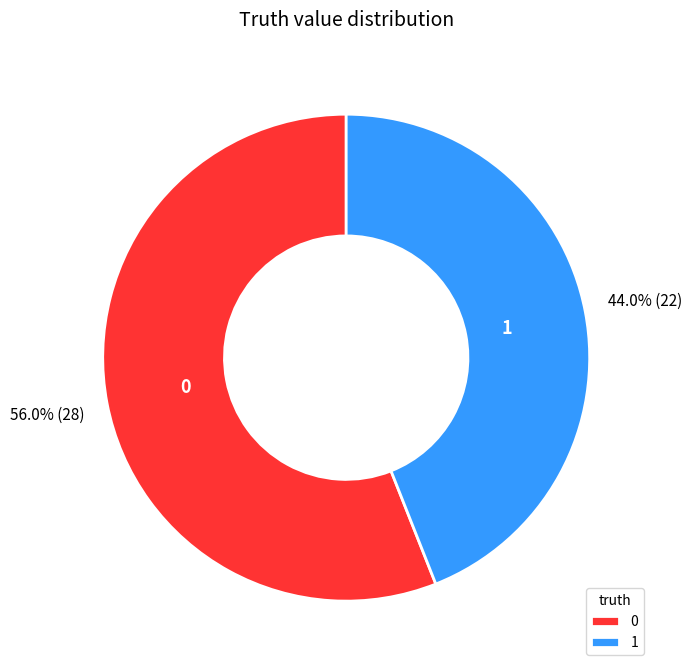

What percentage is the 1 slice, to the nearest percent?

44%